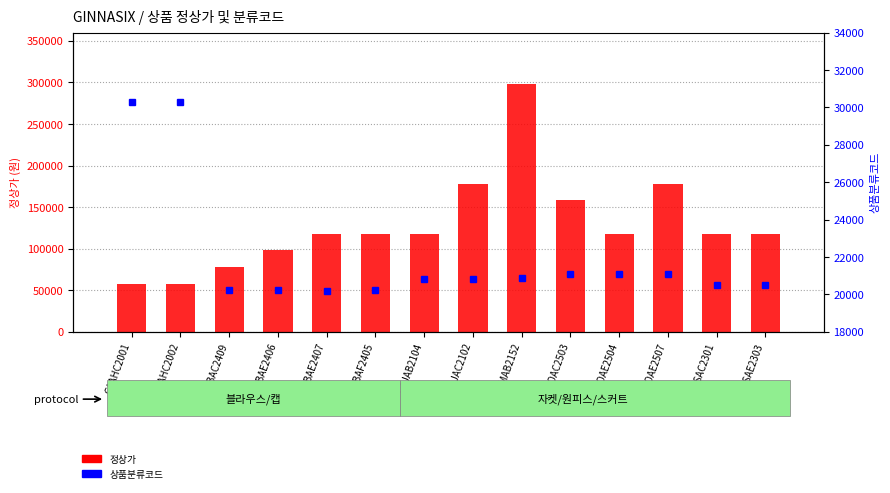

What is the label of the 14th bar from the left?

GASAE2303